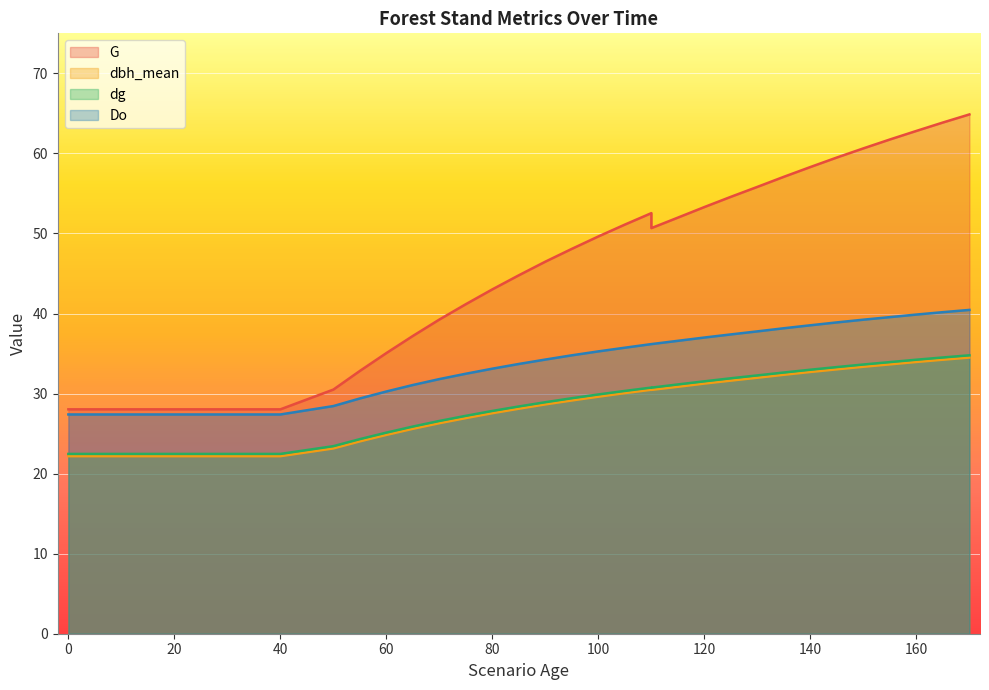

Reading left to right, transcribe all the data shown in this chart.

G: 0=28.0	0=28.0	5=28.0	10=28.0	15=28.0	20=28.0	25=28.0	30=28.0	35=28.0	40=28.0	50=30.5	55=32.8	60=35.1	65=37.2	70=39.2	75=41.2	80=43.0	85=44.8	90=46.5	95=48.1	100=49.6	105=51.1	110=52.5	110=50.7	115=52.0	120=53.3	125=54.6	130=55.8	135=57.1	140=58.3	145=59.5	150=60.6	155=61.7	160=62.8	165=63.9	170=64.9
dbh_mean: 0=22.2	0=22.2	5=22.2	10=22.2	15=22.2	20=22.2	25=22.2	30=22.2	35=22.2	40=22.2	50=23.1	55=24.0	60=24.8	65=25.6	70=26.3	75=26.9	80=27.6	85=28.1	90=28.6	95=29.1	100=29.6	105=30.1	110=30.5	110=30.5	115=30.9	120=31.2	125=31.6	130=32.0	135=32.4	140=32.7	145=33.0	150=33.4	155=33.6	160=34.0	165=34.2	170=34.5
dg: 0=22.5	0=22.5	5=22.5	10=22.5	15=22.5	20=22.5	25=22.5	30=22.5	35=22.5	40=22.5	50=23.4	55=24.3	60=25.1	65=25.9	70=26.6	75=27.2	80=27.8	85=28.4	90=28.9	95=29.4	100=29.9	105=30.3	110=30.8	110=30.7	115=31.1	120=31.5	125=31.9	130=32.3	135=32.6	140=33.0	145=33.3	150=33.6	155=33.9	160=34.2	165=34.5	170=34.8
Do: 0=27.4	0=27.4	5=27.4	10=27.4	15=27.4	20=27.4	25=27.4	30=27.4	35=27.4	40=27.4	50=28.4	55=29.4	60=30.3	65=31.1	70=31.8	75=32.5	80=33.1	85=33.7	90=34.2	95=34.8	100=35.3	105=35.7	110=36.2	110=36.2	115=36.6	120=37.0	125=37.4	130=37.8	135=38.2	140=38.5	145=38.9	150=39.2	155=39.5	160=39.9	165=40.2	170=40.5